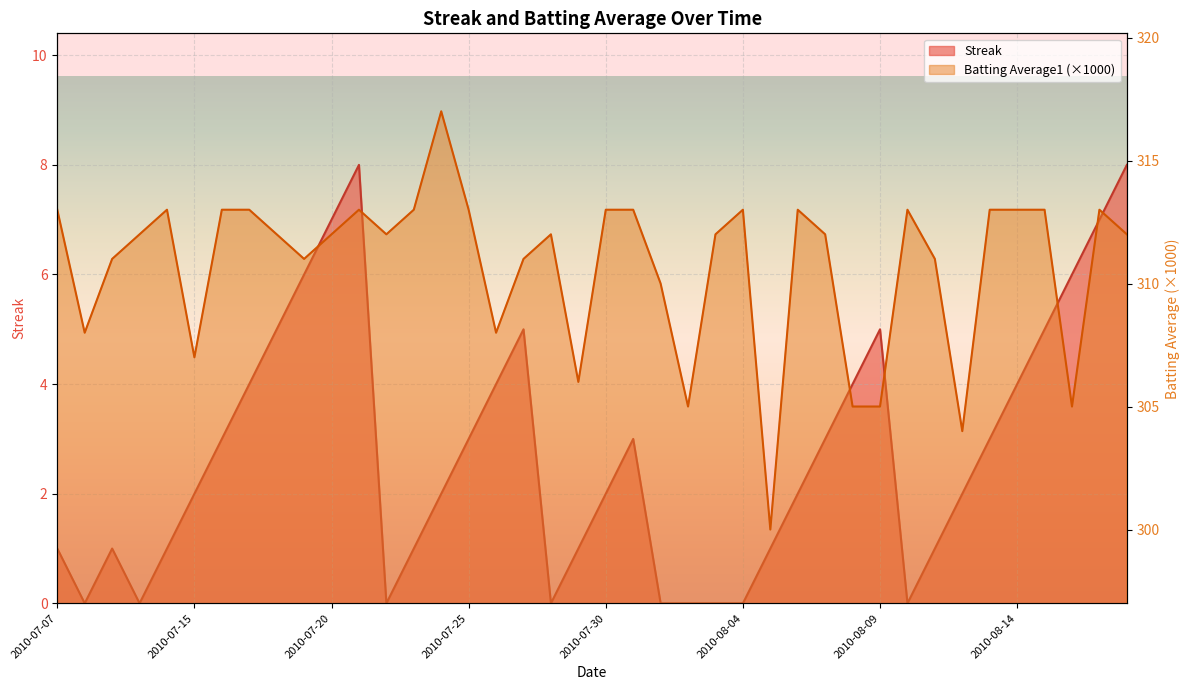

What are all the series names shown in the legend?

Streak, Batting Average1